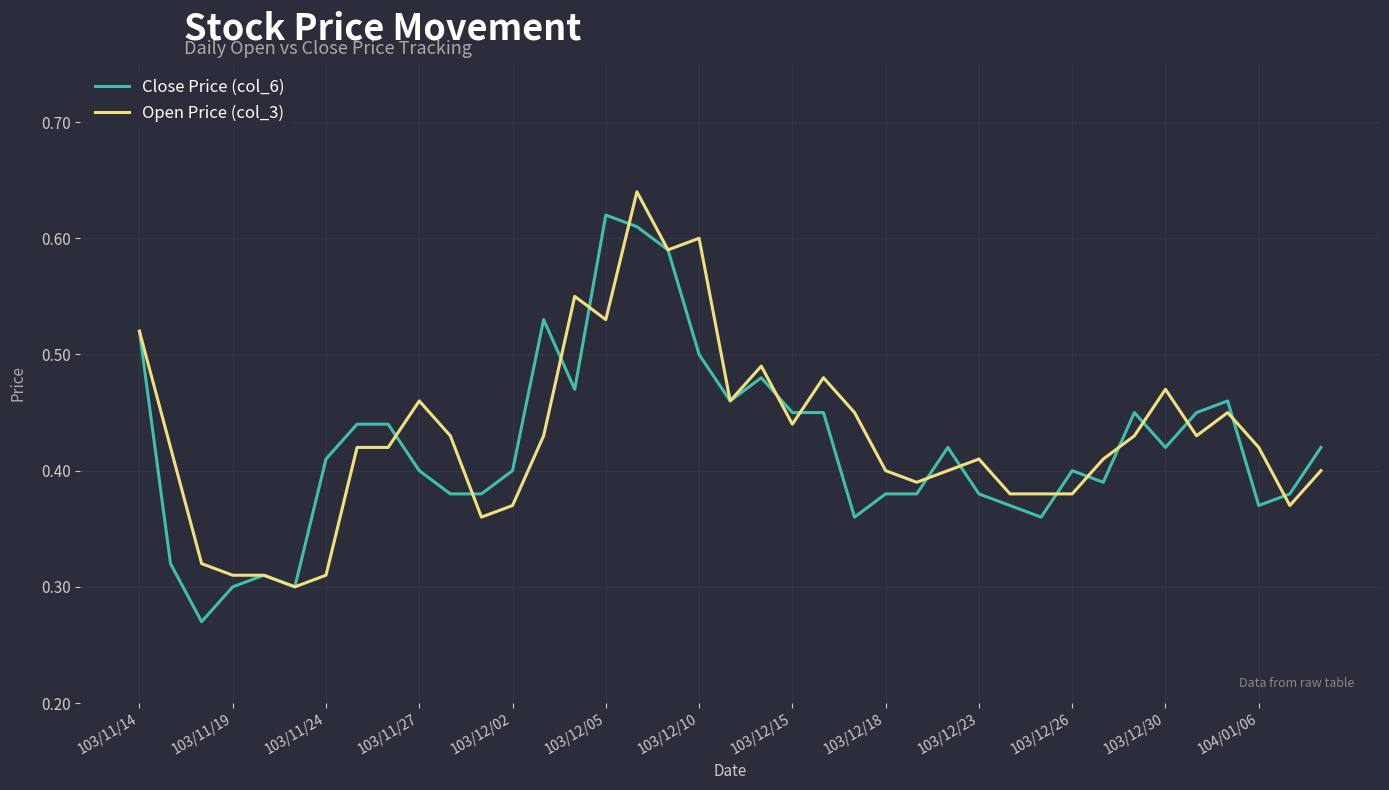

Is this an area chart (filled region under the line)?

No